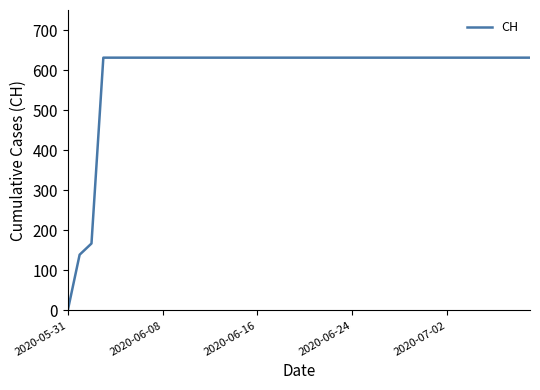

What is the greatest value displayed?

631